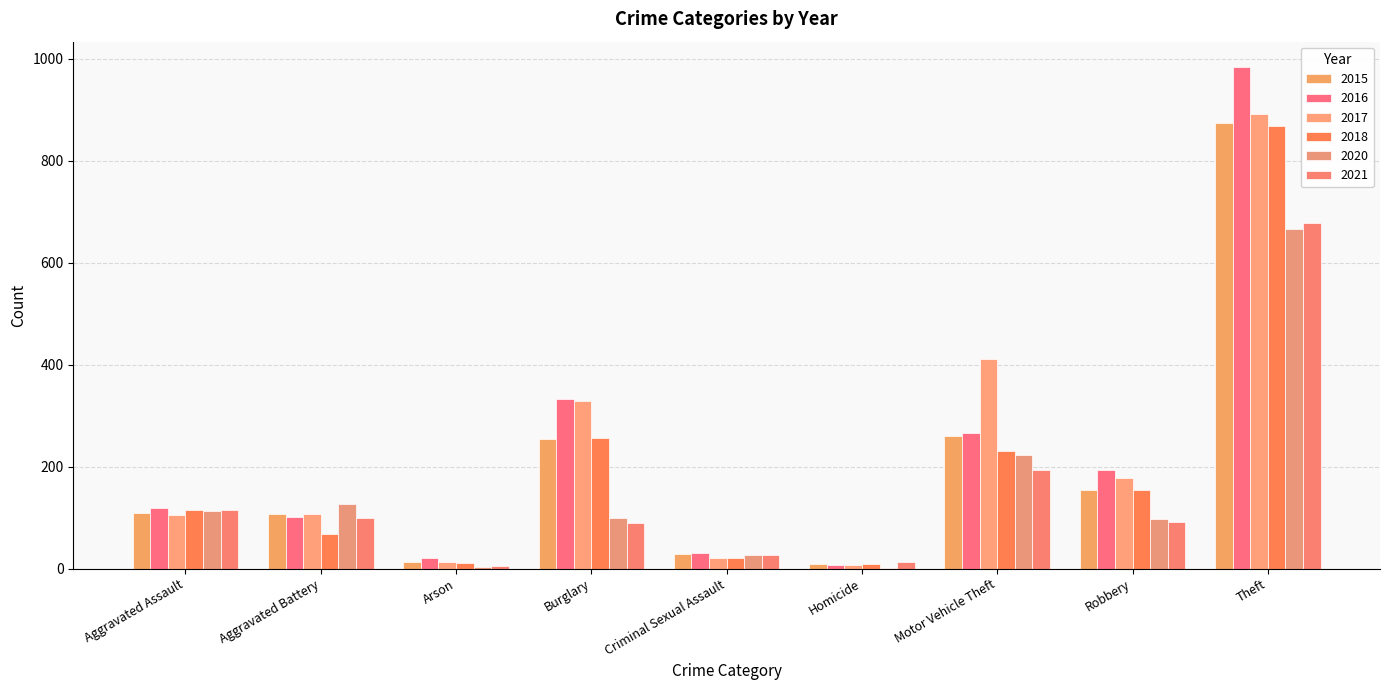

Rank the series by their maximum value, from lowest to highest.

2020, 2021, 2018, 2015, 2017, 2016